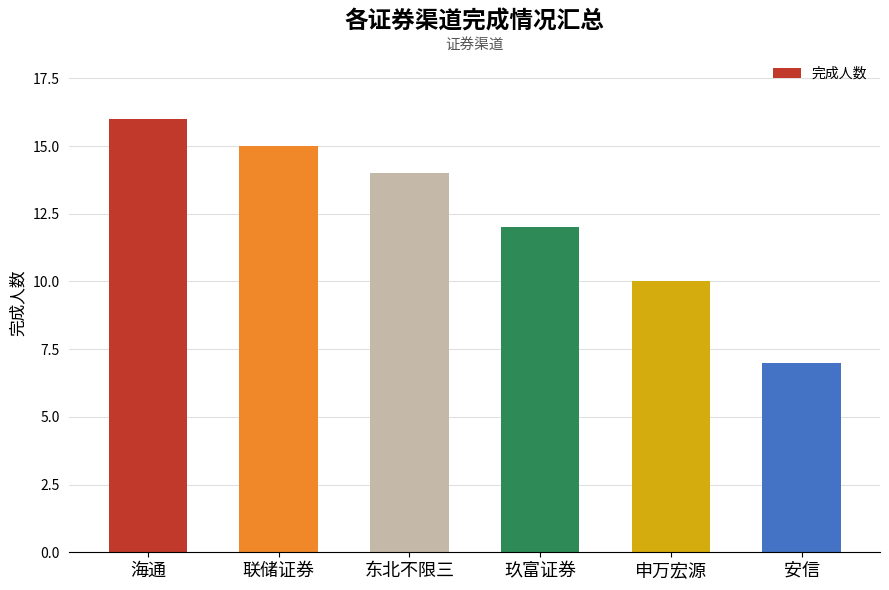

Reading left to right, transcribe all the data shown in this chart.

海通=16	联储证券=15	东北不限三=14	玖富证券=12	申万宏源=10	安信=7